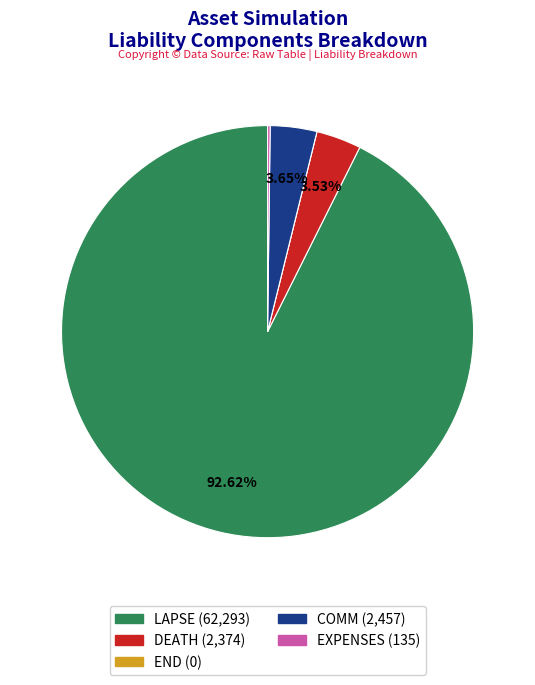

Which slice represents more than half of the pie?

LAPSE